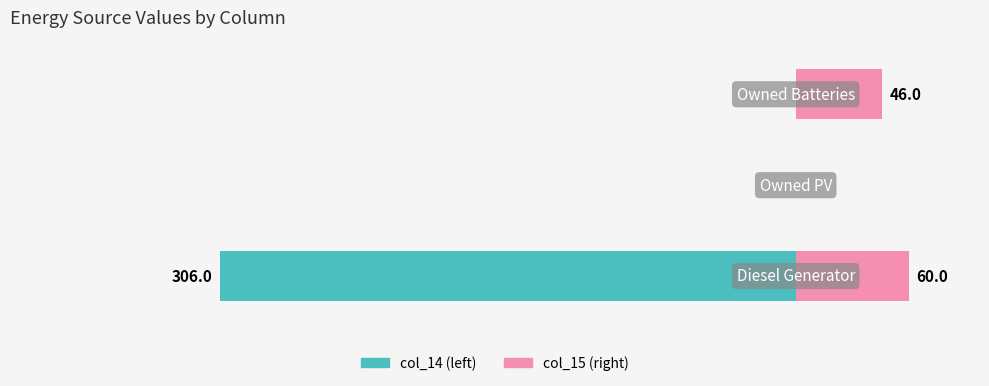

What are all the series names shown in the legend?

col_14, col_15